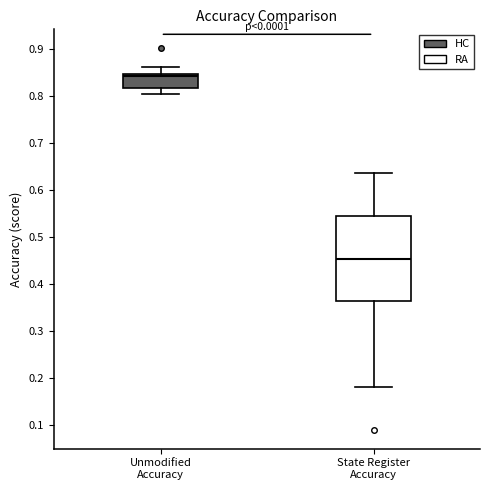

Reading left to right, read every box against the y-axis: the position of its median line, the range the box covers, and the ends of its whiskers. The values are not printed on the chart, so give them approximately, as read against the axis.

Unmodified Accuracy: median 0.84, box 0.82 to 0.85, whiskers 0.80 to 0.86
State Register Accuracy: median 0.45, box 0.36 to 0.55, whiskers 0.18 to 0.64